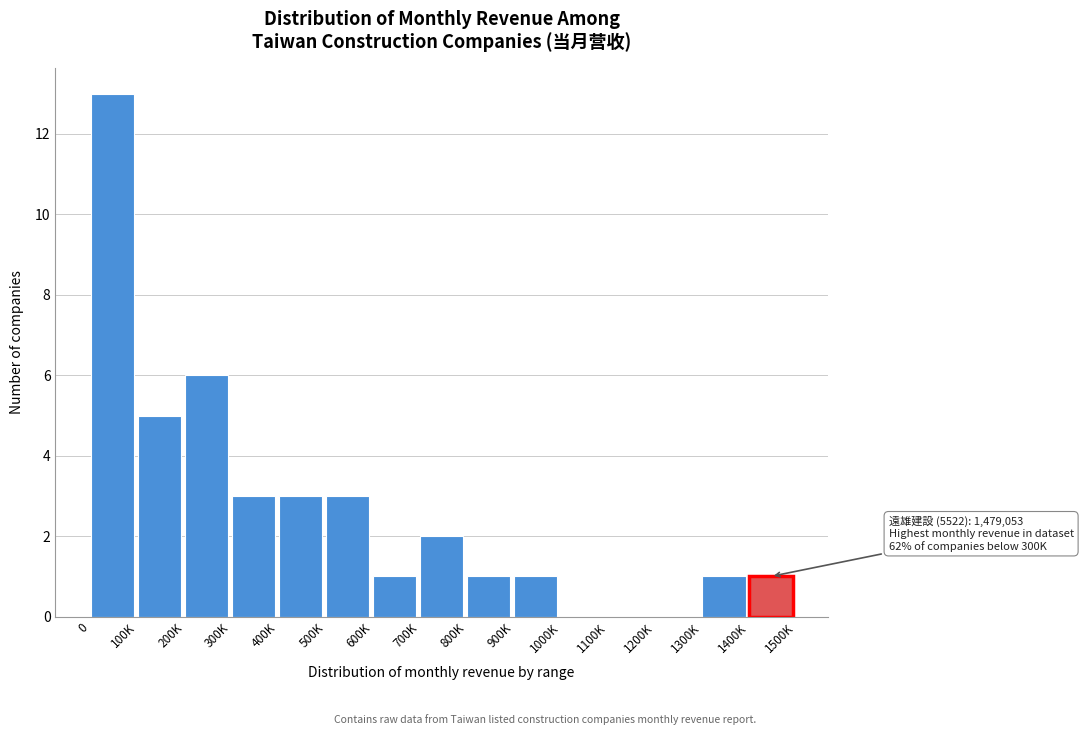

Reading left to right, list all the values displayed in this chart.

0=13	100K=5	200K=6	300K=3	400K=3	500K=3	600K=1	700K=2	800K=1	900K=1	1000K=0	1100K=0	1200K=0	1300K=1	1400K=1